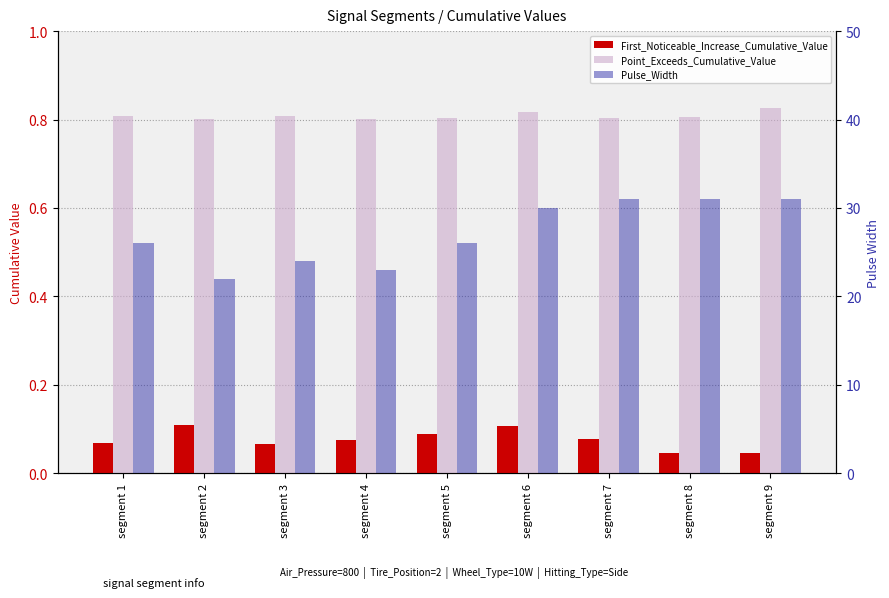

What is the sum of all Point_Exceeds_Cumulative_Value values?

7.3